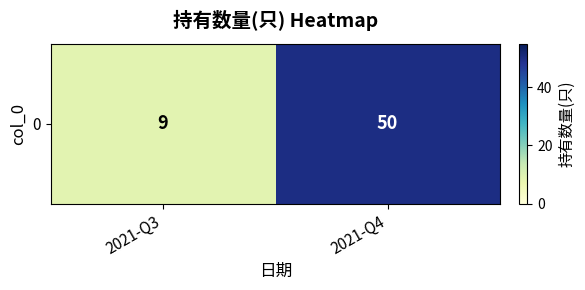

What is the sum of the values at 2021-Q3 and 2021-Q4?

59